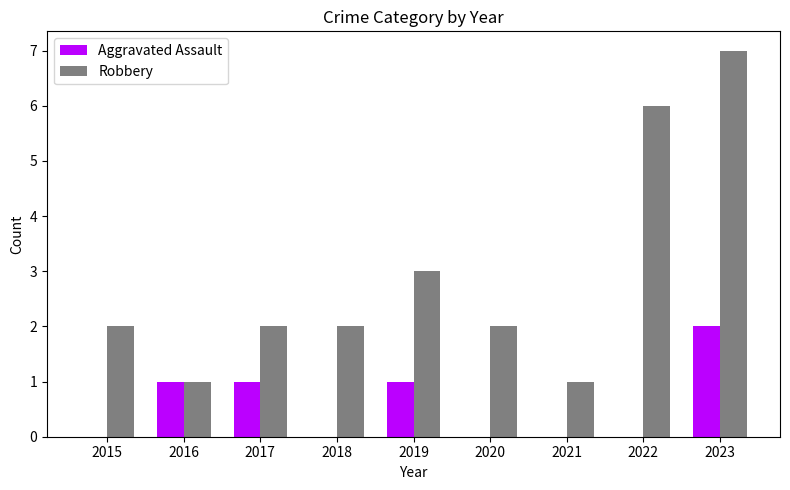

Between 2016 and 2017, which series saw the biggest shift?

Robbery